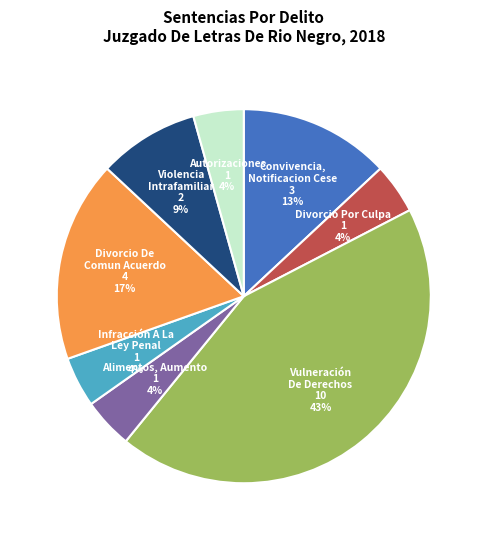

True or false: Divorcio De Comun Acuerdo accounts for 32% of the total.

False